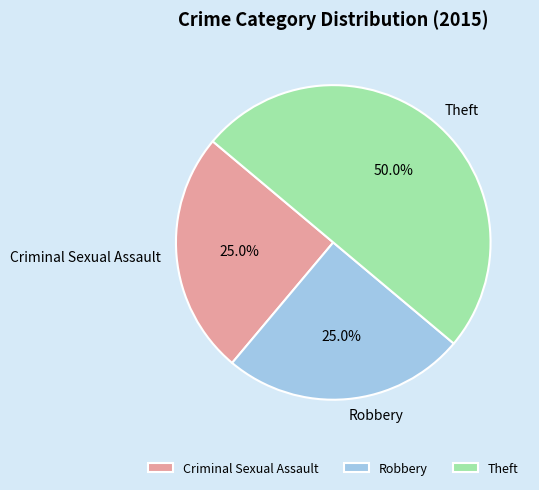

What percentage is NOT represented by Theft?

50.0%